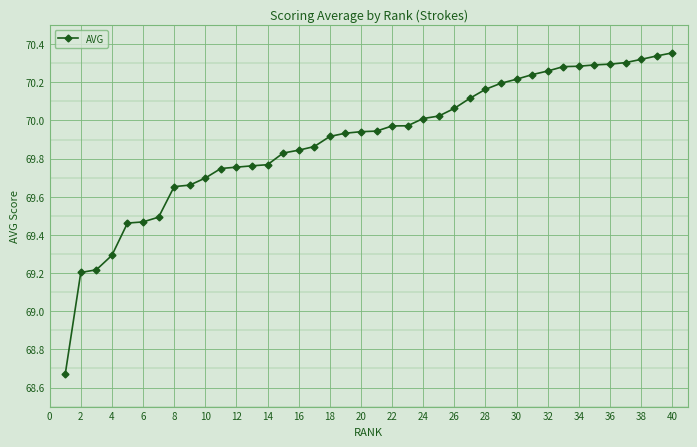

What is the difference between the maximum and second lowest values?

1.2